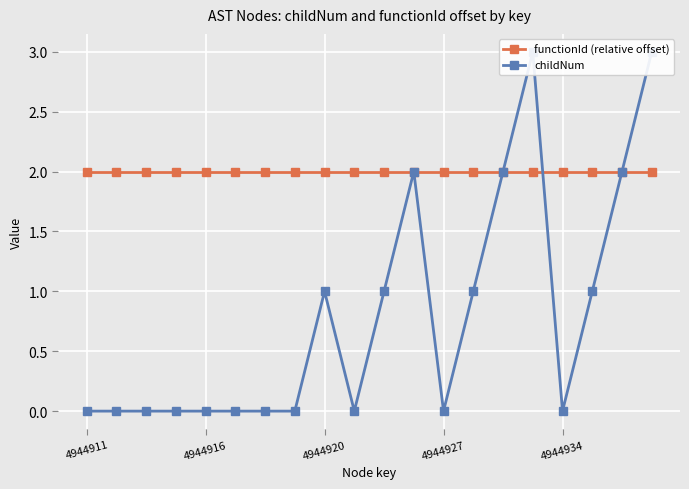

Where is functionId (relative offset) nearest to the value 2?

4944911